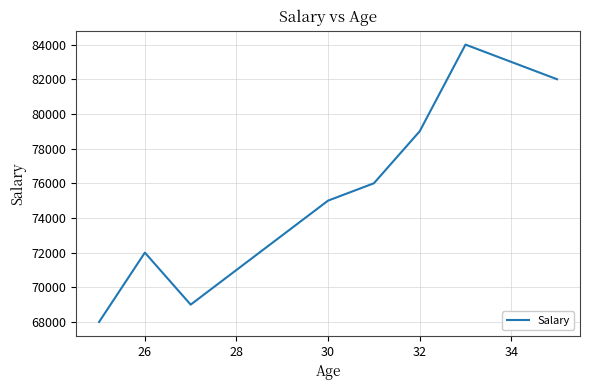

What is the greatest value displayed?

84000